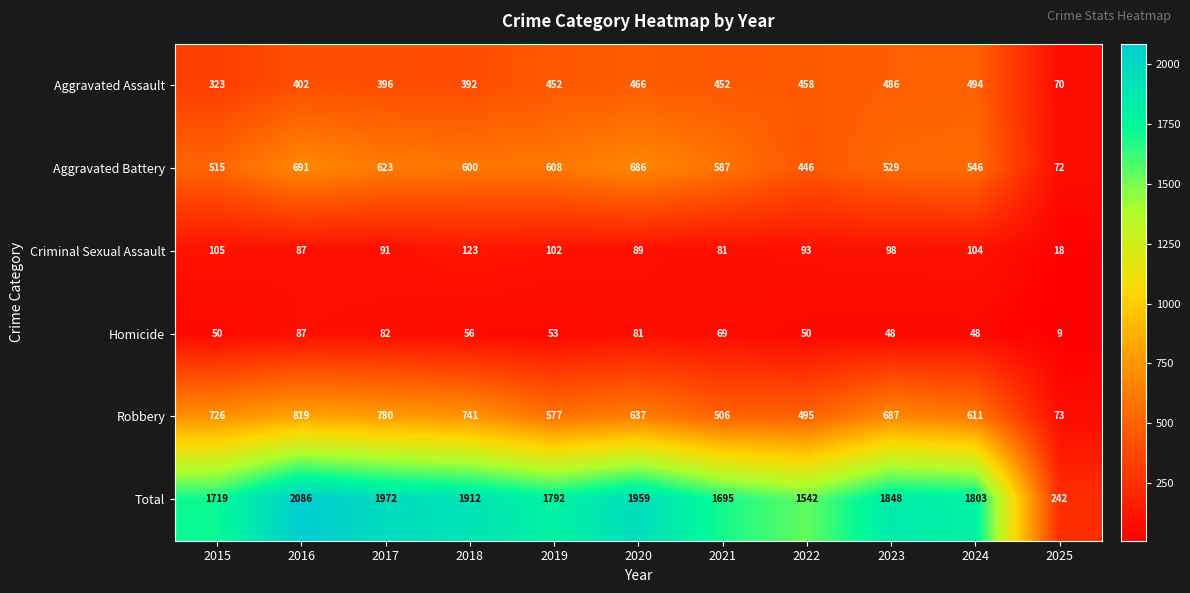

What is the maximum value shown in the chart?

2086